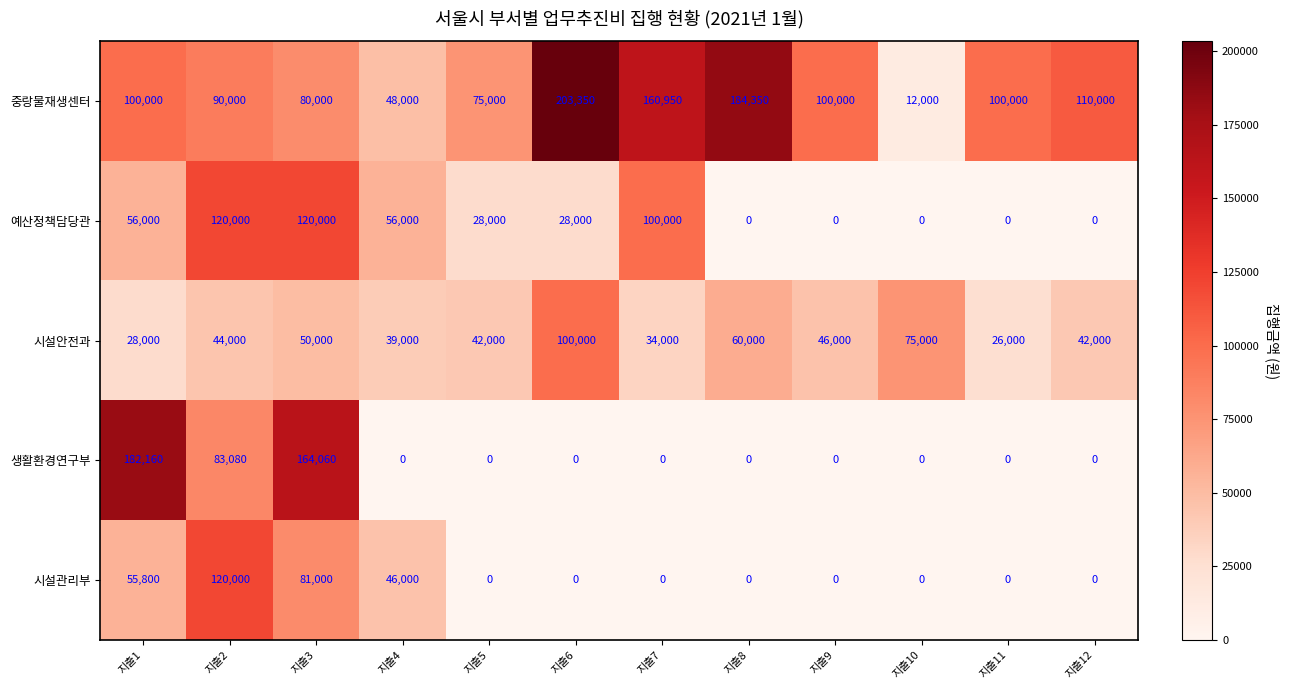

The value of 예산정책담당관 at 지출11 is -48521. True or false?

False